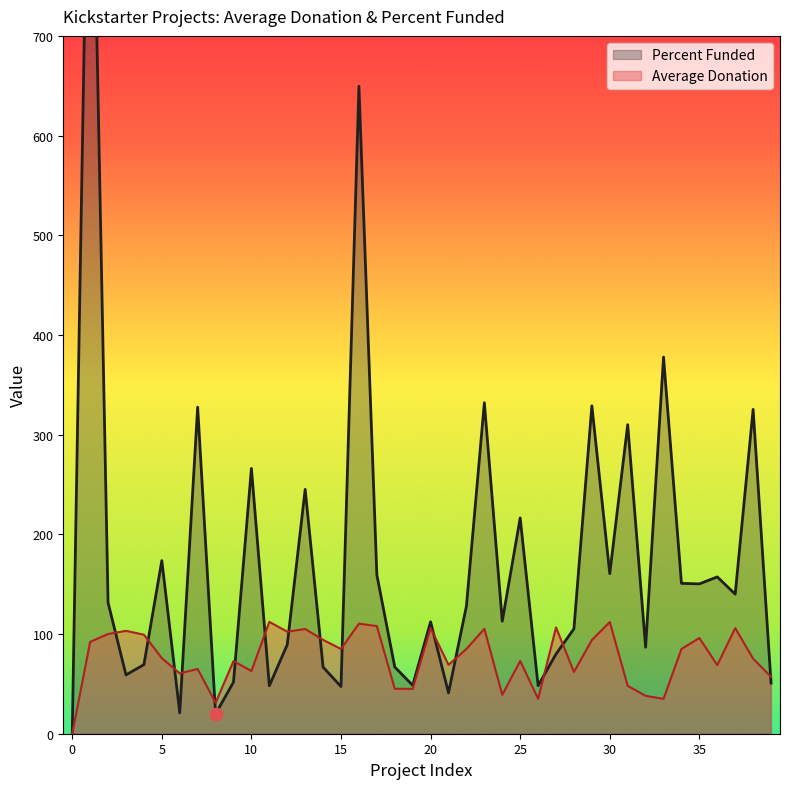

What are all the series names shown in the legend?

Average Donation, Percent Funded